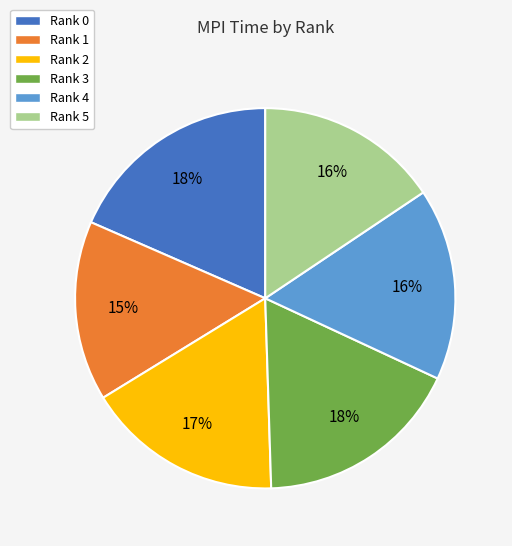

To the nearest percent, what is the combined percentage of Rank 2 and Rank 1?

32%